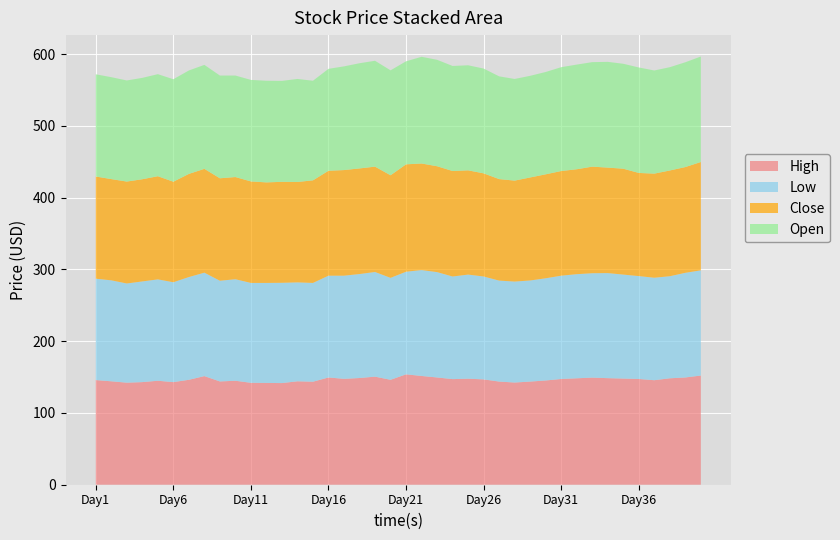

Reading left to right, transcribe all the data shown in this chart.

High: 145.8	144.1	142.2	143.0	144.9	143.0	146.2	151.4	143.9	144.9	142.0	141.8	141.6	144.1	143.6	149.5	147.6	148.7	150.6	146.2	153.9	151.6	149.5	147.2	147.7	146.8	143.7	142.4	143.7	145.3	147.4	148.3	149.3	148.5	147.9	147.4	145.7	148.3	149.5	152.1
Low: 141.3	140.7	138.2	140.3	141.3	139.2	143.2	144.1	140.3	141.5	139.2	139.4	139.7	137.8	137.6	141.8	143.7	144.9	145.8	142.0	143.0	147.6	146.8	143.0	145.1	143.4	140.7	140.7	140.9	142.4	143.9	145.1	145.5	146.4	144.9	143.4	142.8	142.2	145.8	146.6
Close: 142.4	141.1	142.0	142.4	143.7	140.1	143.7	144.7	142.8	142.4	141.5	140.1	140.7	139.9	143.0	146.2	147.2	147.2	146.8	143.0	149.7	148.5	147.6	147.0	145.3	143.7	141.5	140.7	143.6	144.9	145.8	146.2	148.5	147.0	147.6	143.7	145.1	147.4	147.4	151.0
Open: 142.4	142.0	140.9	141.3	142.2	142.8	144.1	144.9	143.2	141.5	141.5	141.6	140.7	143.6	138.8	142.0	144.5	146.6	147.6	146.2	143.6	148.7	148.3	146.4	146.4	146.0	143.2	141.6	141.6	142.6	144.7	145.8	145.7	147.4	146.2	147.0	143.7	143.9	146.0	147.0